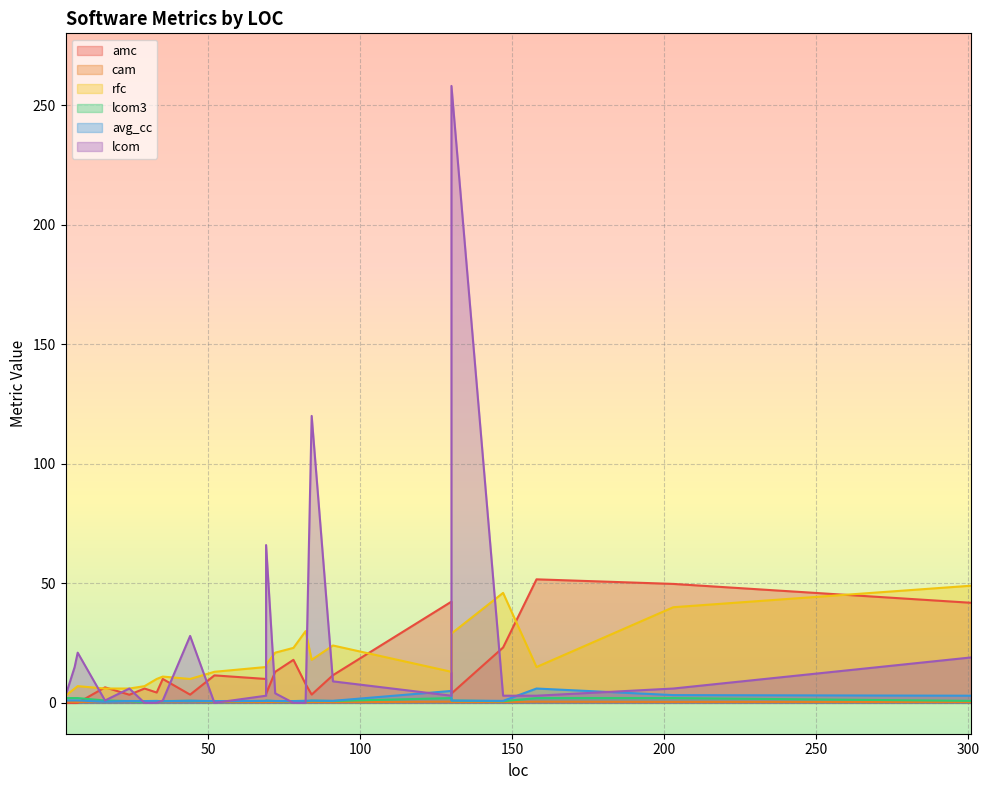

Which series has the largest range (max minus min)?

lcom